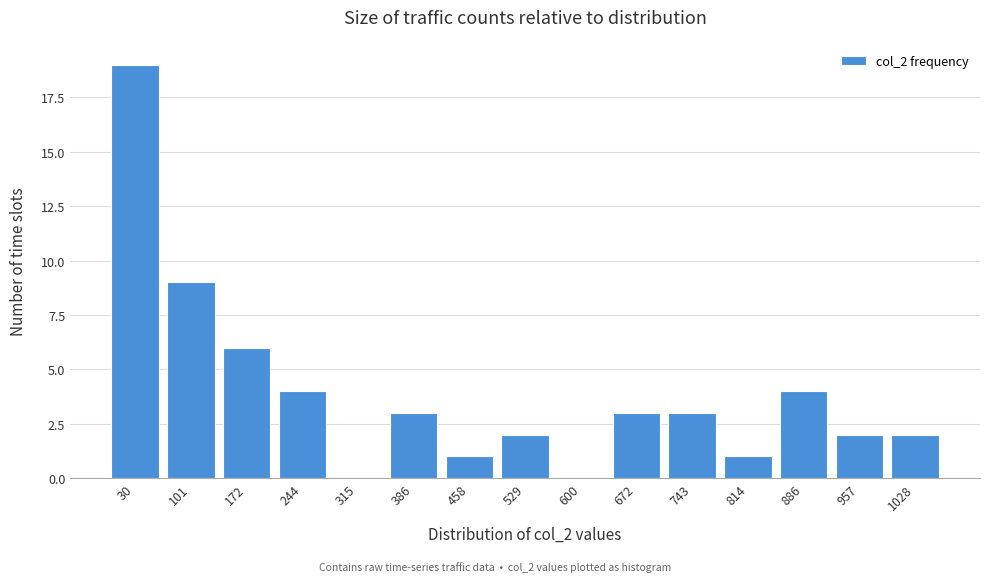

Reading left to right, transcribe all the data shown in this chart.

30=19	101=9	172=6	244=4	315=0	386=3	458=1	529=2	600=0	672=3	743=3	814=1	886=4	957=2	1028=2